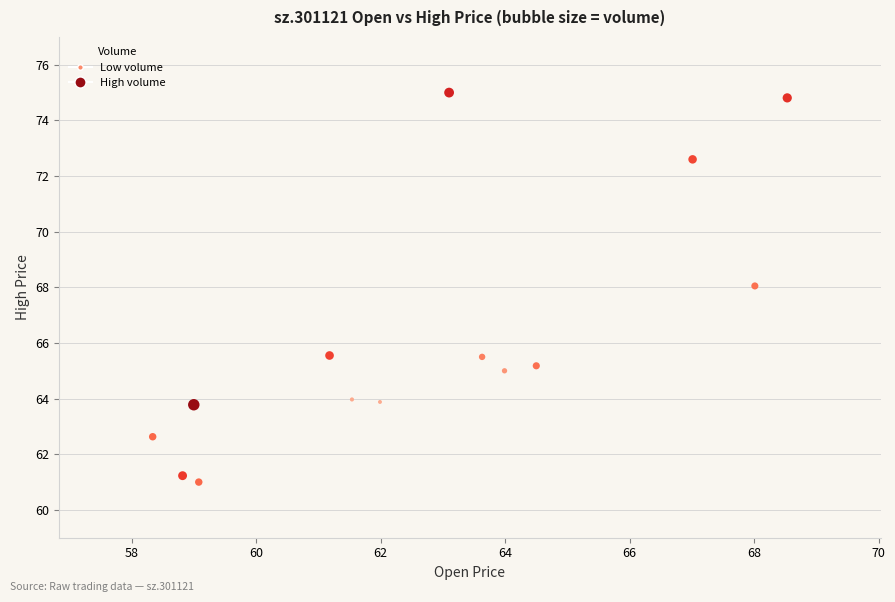

What is the range of X values (max minus min)?

10.2